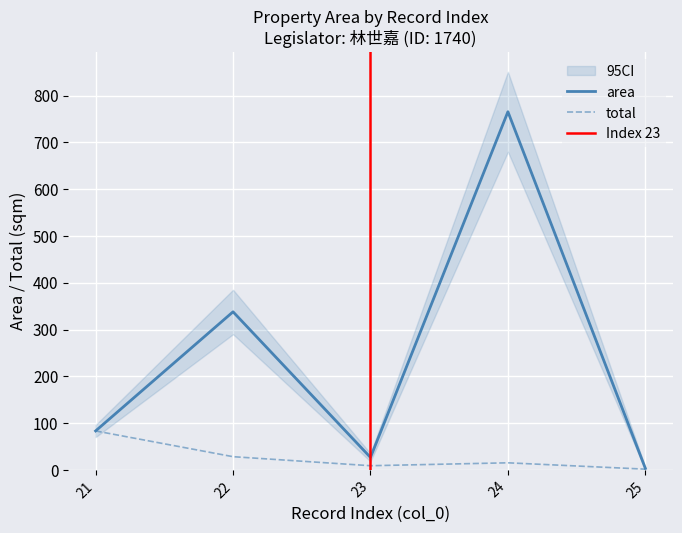

What is the average value of the total series?

27.4